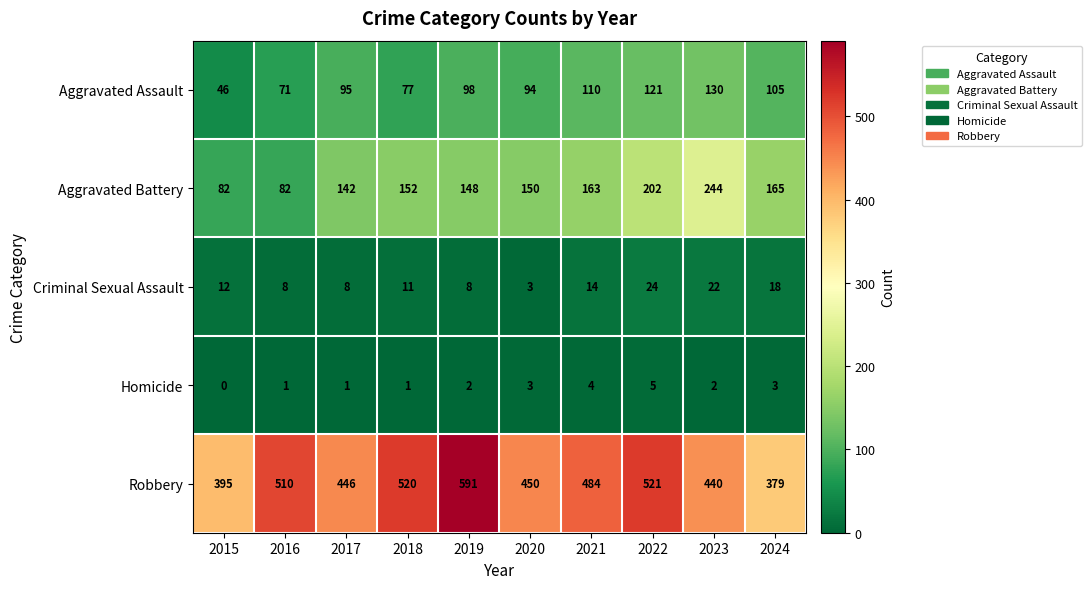

The value of Criminal Sexual Assault at 2016 is 8. True or false?

True